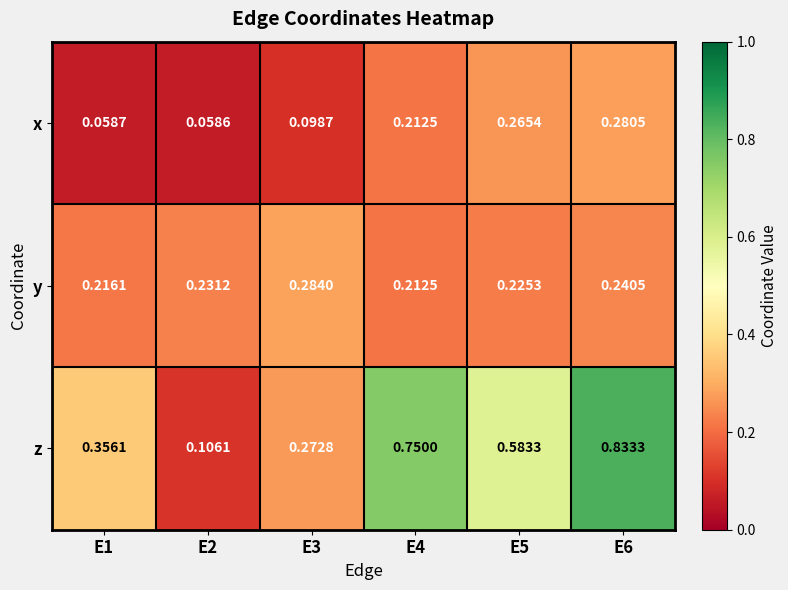

Rank the series at E6 from lowest to highest value.

y, x, z